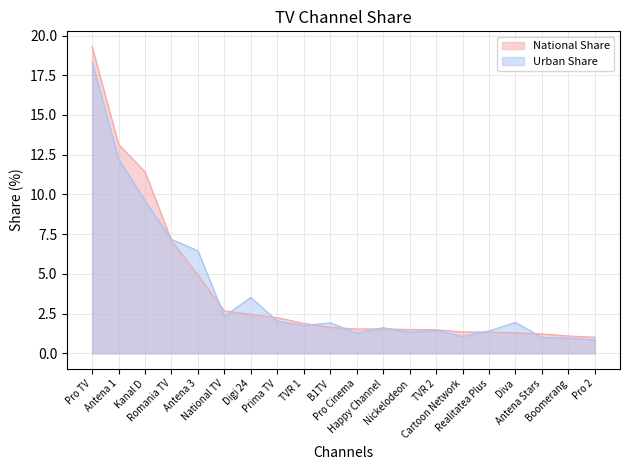

What is the minimum value shown in the chart?

0.8